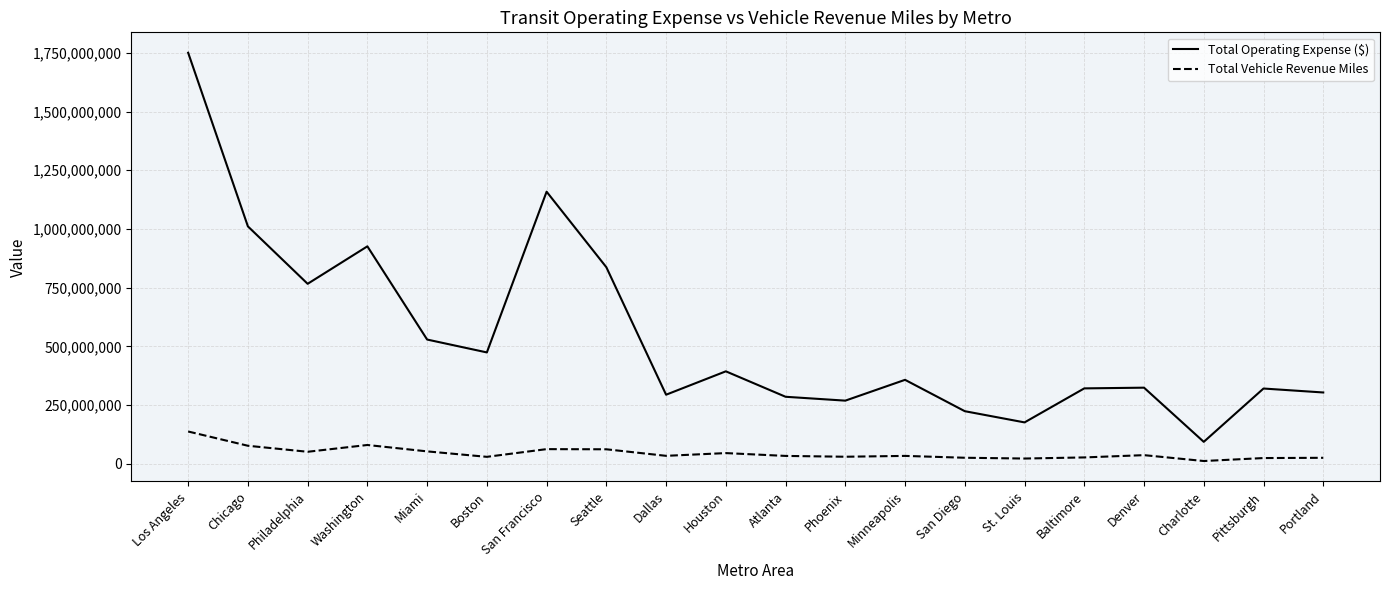

True or false: Total Operating Expense ($) has more than 0 interior local peaks.

True